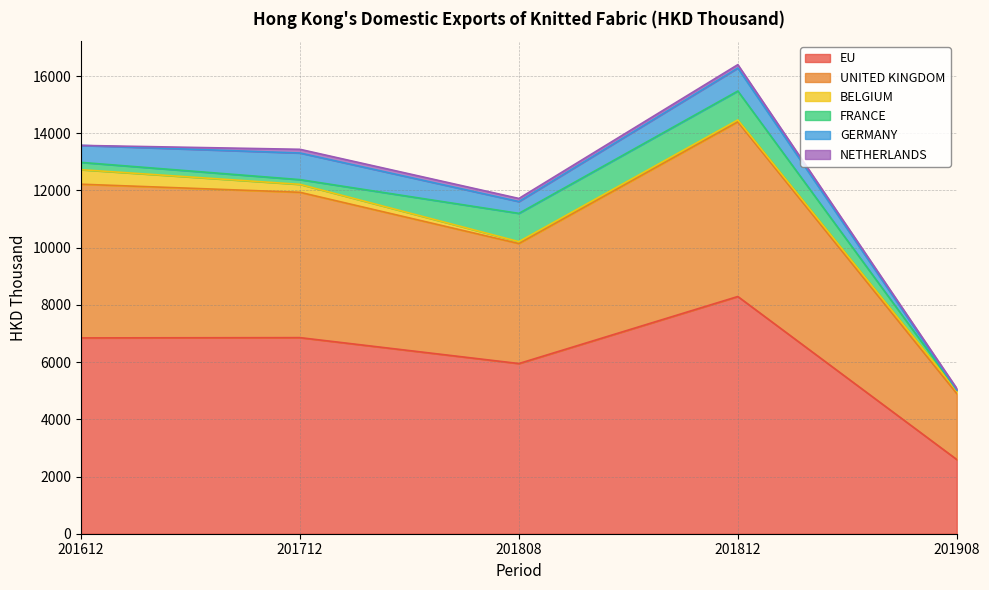

List the series in order of their peak value, lowest first.

NETHERLANDS, BELGIUM, GERMANY, FRANCE, UNITED KINGDOM, EU